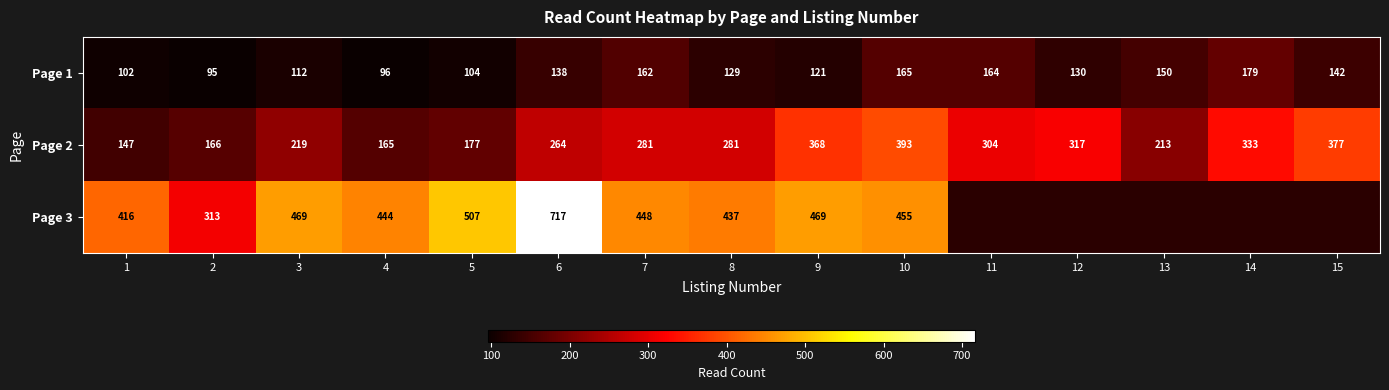

What is the sum of the Page 3 values at 10 and 3?

924